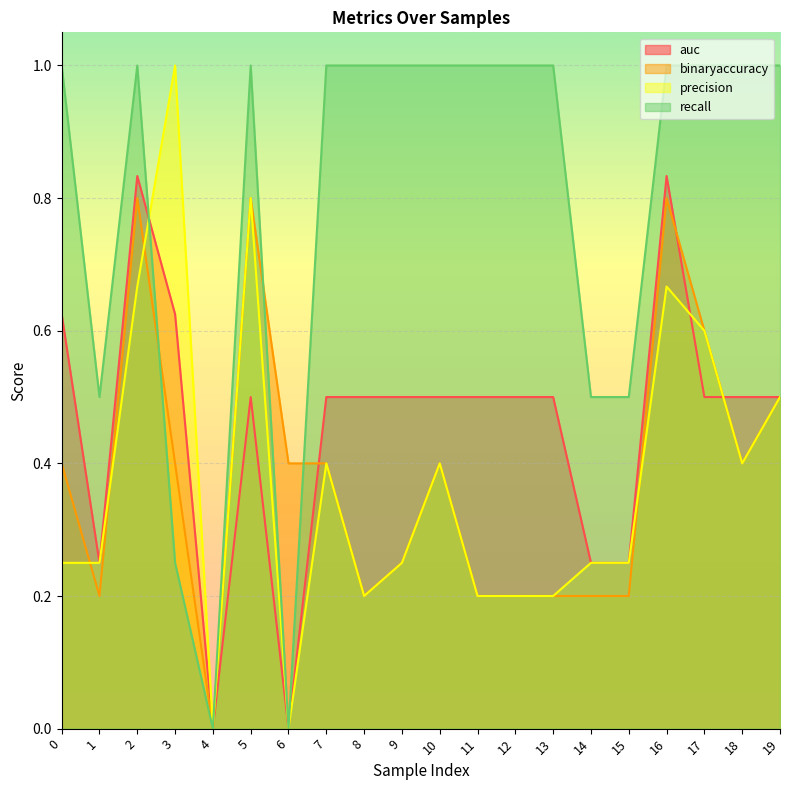

After their last crossing, which series has the higher values: precision or auc?

auc